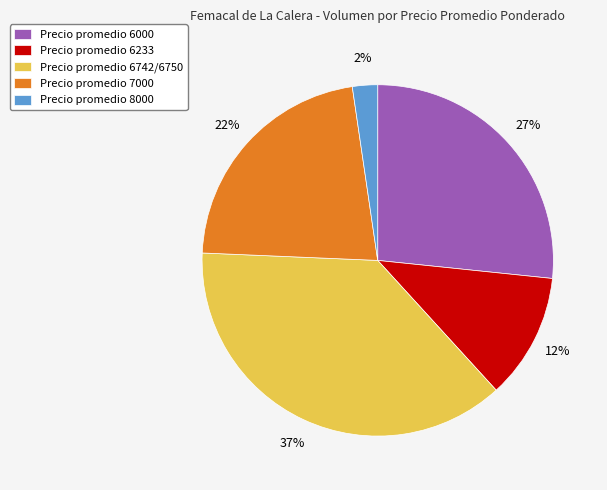

Does Precio promedio 6000 represent more than half of the total?

No